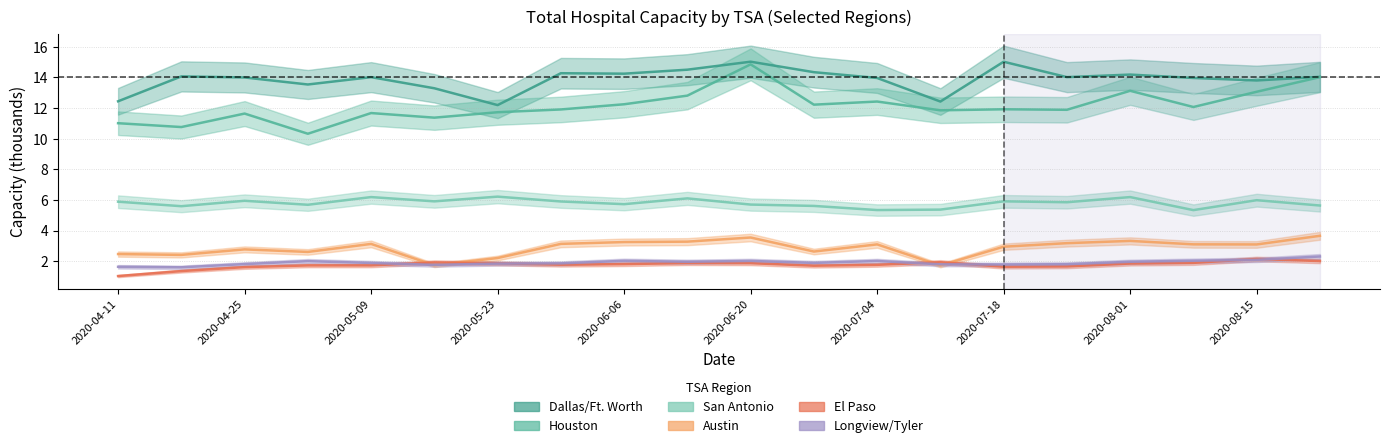

Rank the series by their maximum value, from highest to lowest.

Dallas/Ft. Worth, Houston, San Antonio, Austin, Longview/Tyler, El Paso